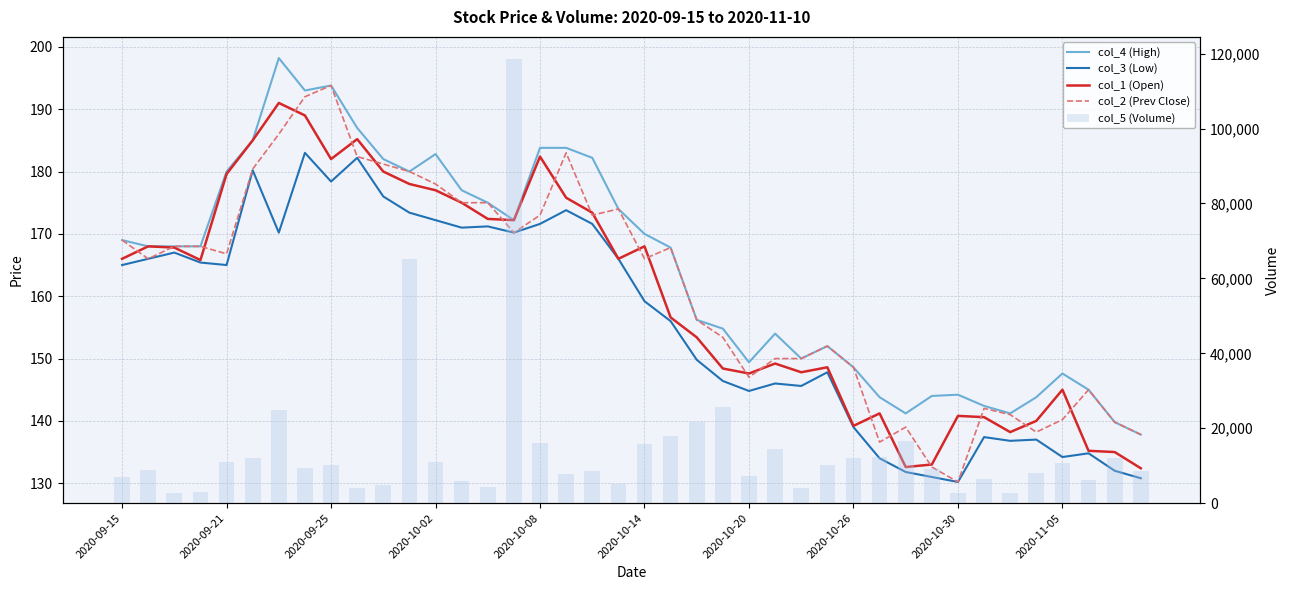

How many groups of bars are there?

40